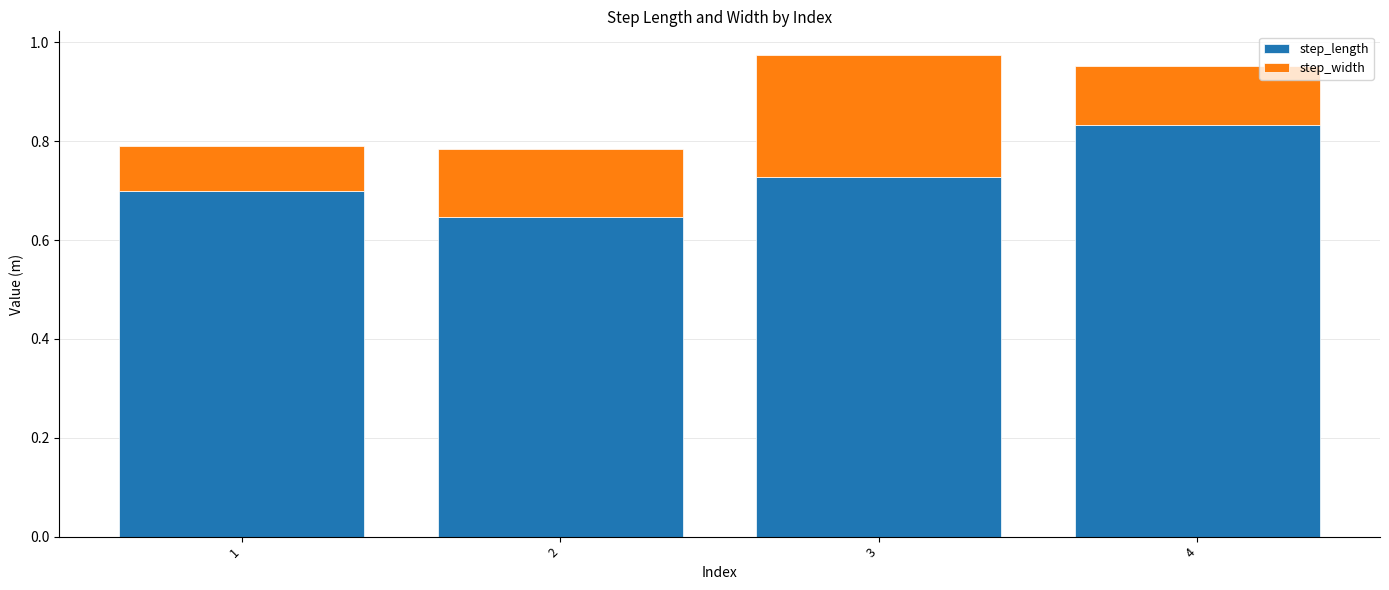

At which label does step_length reach its peak?

4